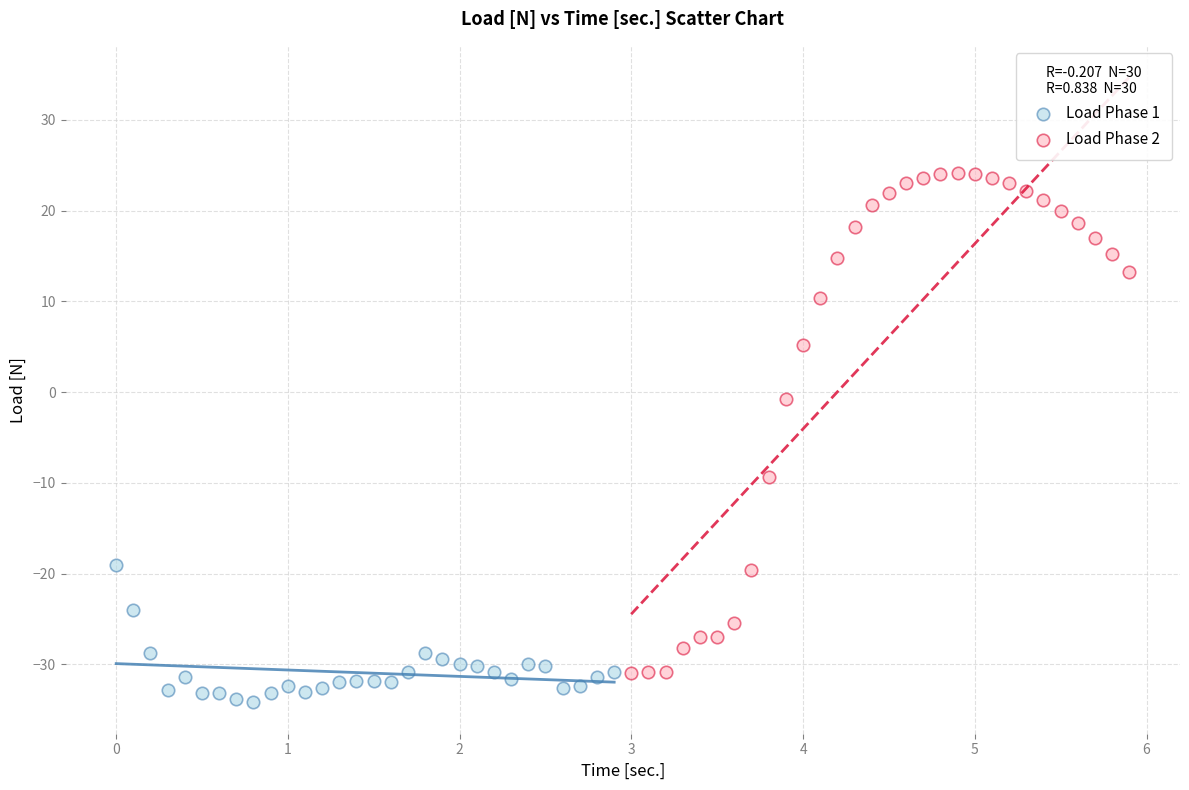

Which series has the widest spread of Y values?

Load Phase 2